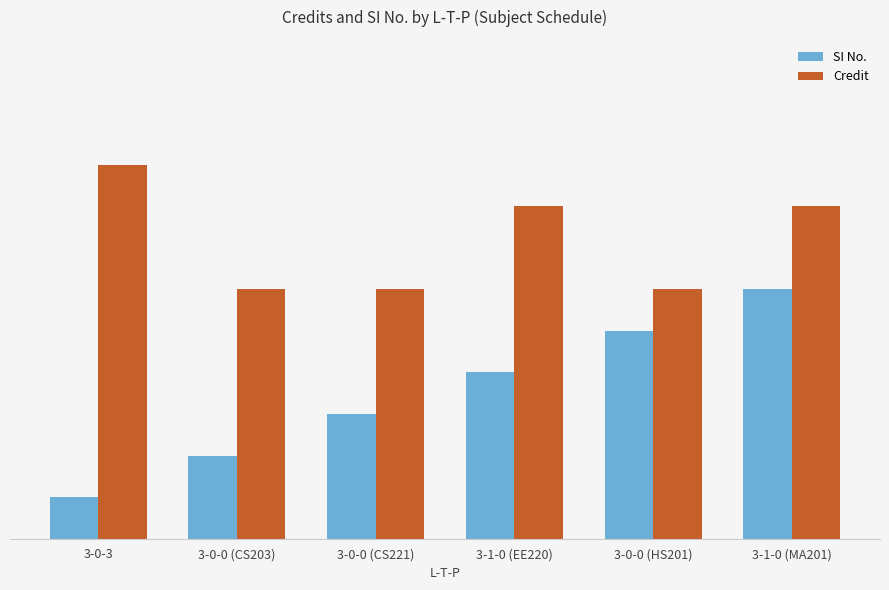

Where is SI No. nearest to the value 3?

3-0-0 (CS221)